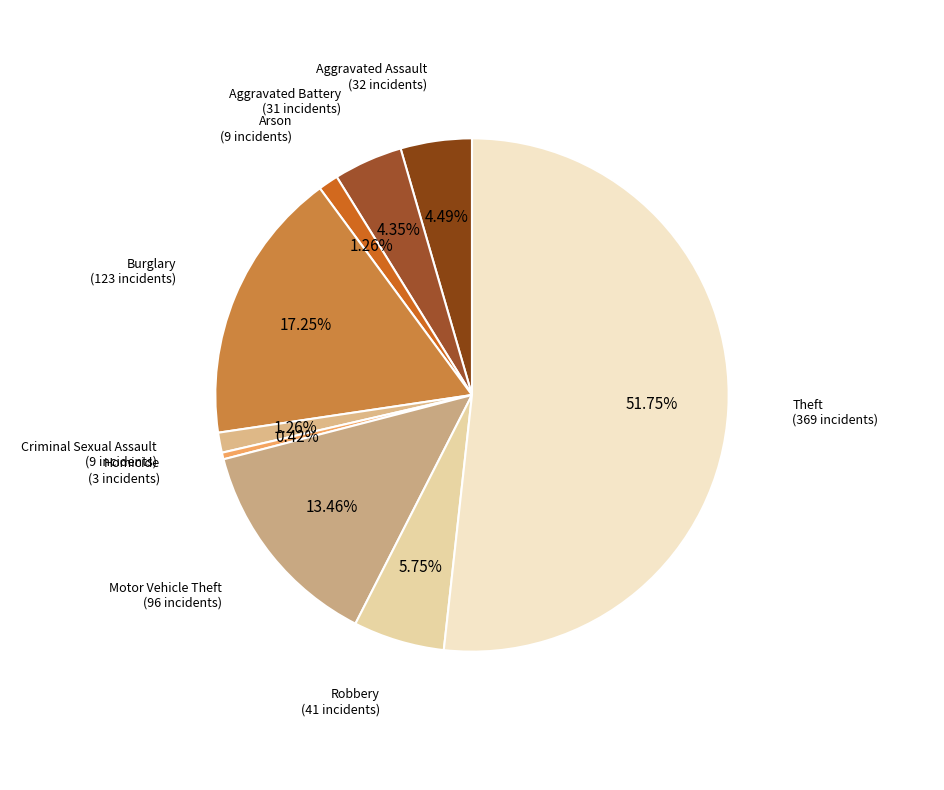

How many segments does this pie chart have?

9